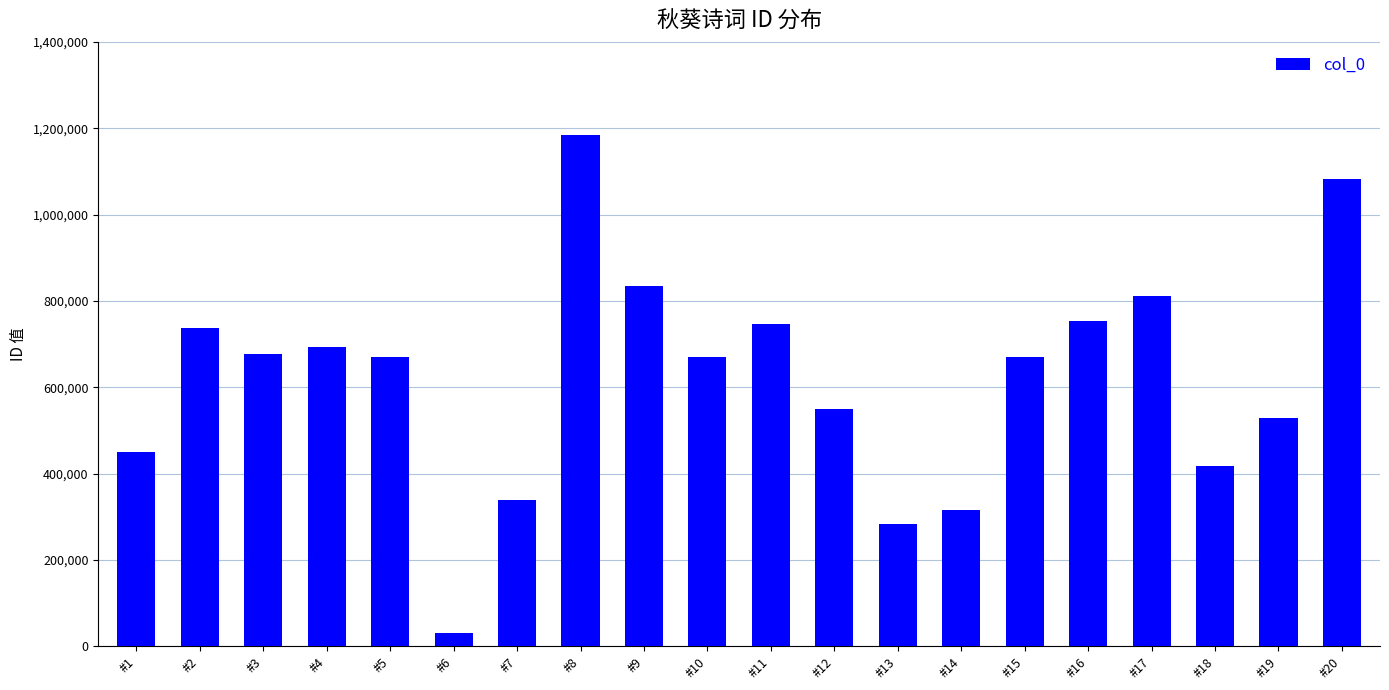

What is the change in value from #4 to #12?

-145123